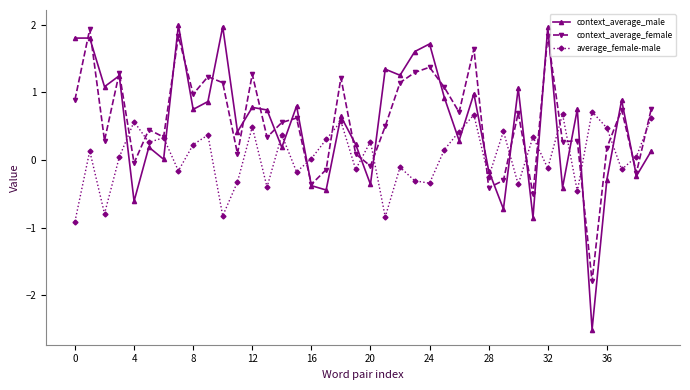

True or false: average_female-male has more than 0 interior local peaks.

True